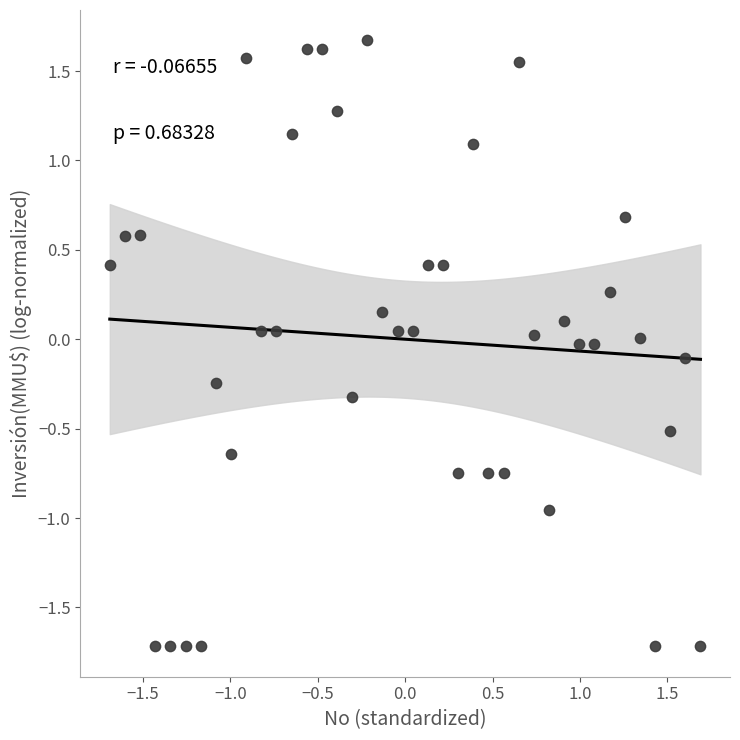

What is the range of Y values (max minus min)?

3.4